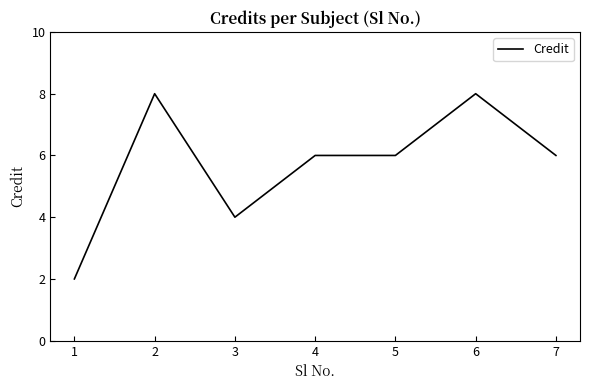

At which category does the data reach its first local peak?

2